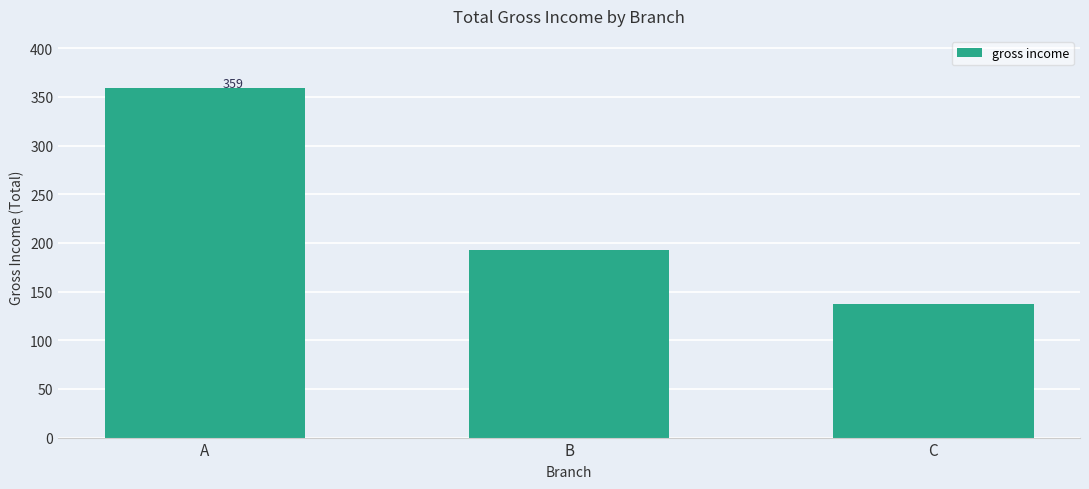

The chart shows a value of 192.9 at B. True or false?

True